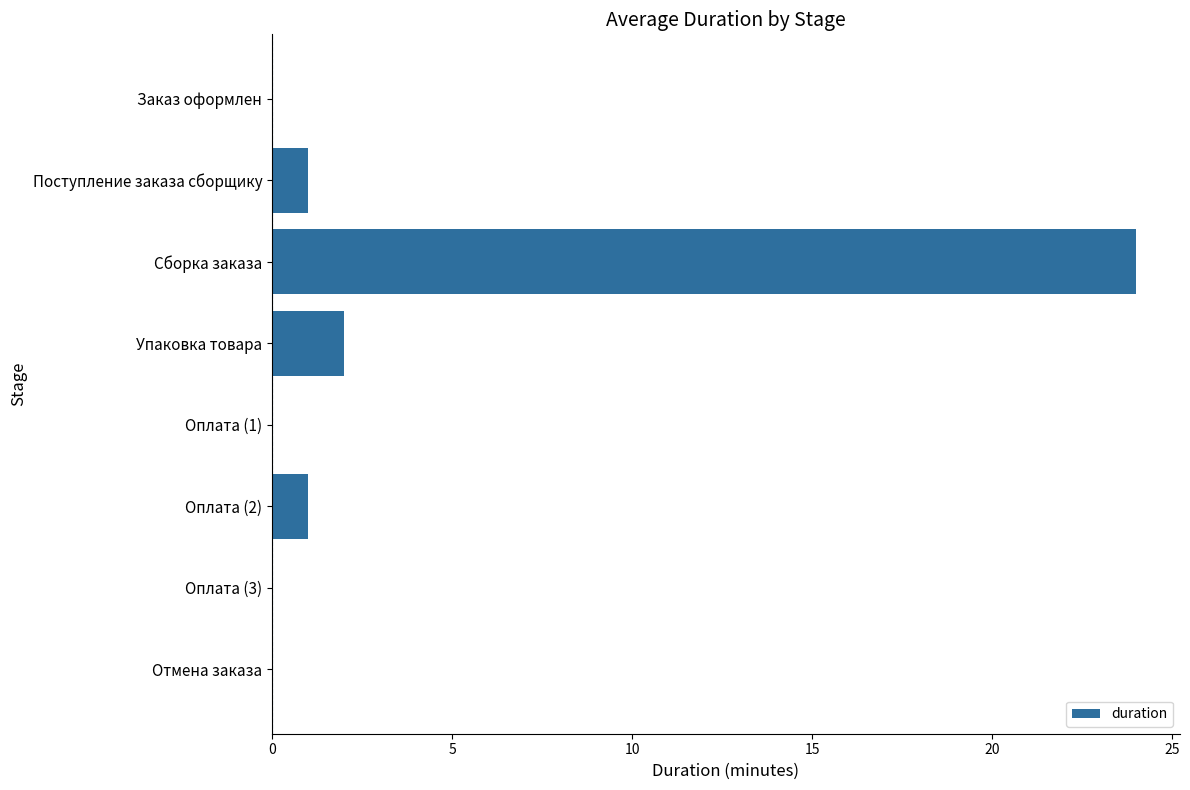

Are the bars horizontal?

Yes